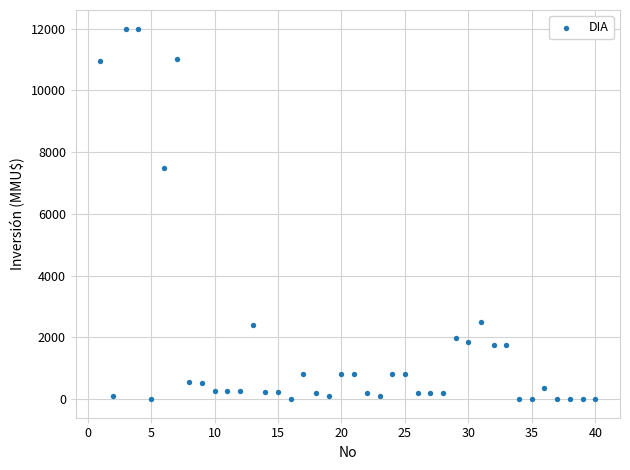

What is the range of Y values (max minus min)?

12000